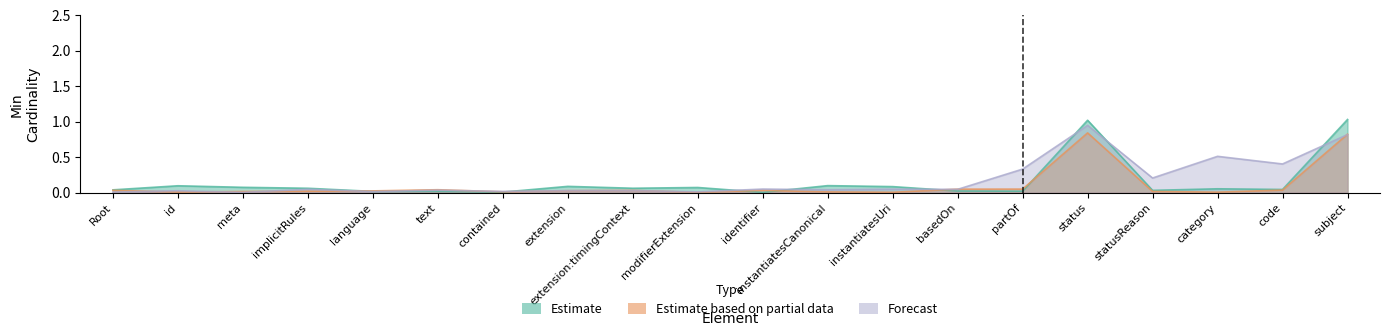

True or false: Estimate and Forecast cross at least once.

False